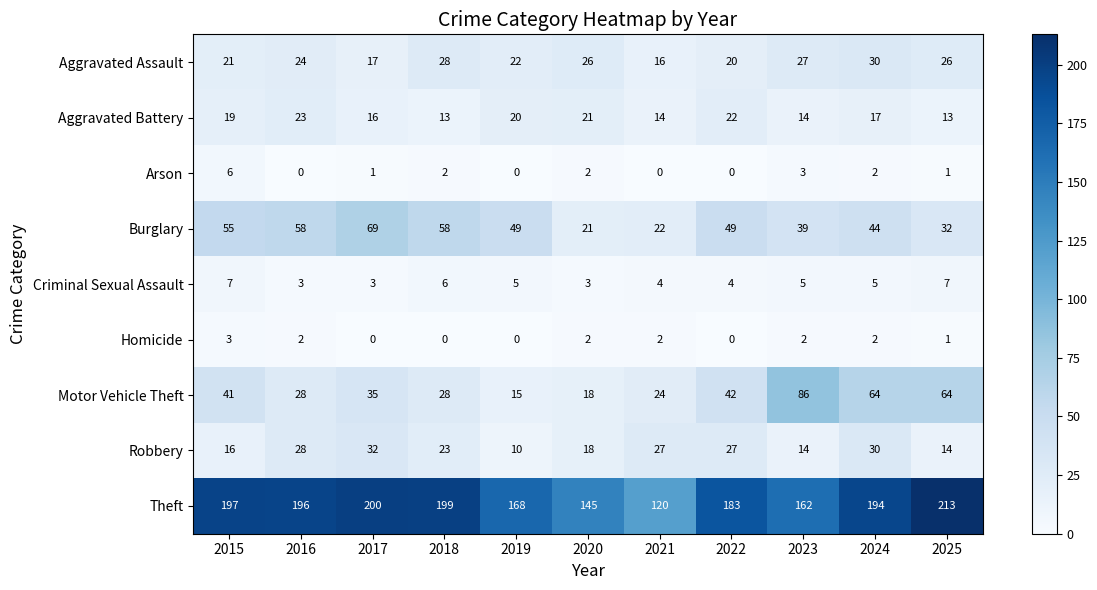

At 2017, list the series in order from largest to smallest.

Theft, Burglary, Motor Vehicle Theft, Robbery, Aggravated Assault, Aggravated Battery, Criminal Sexual Assault, Arson, Homicide